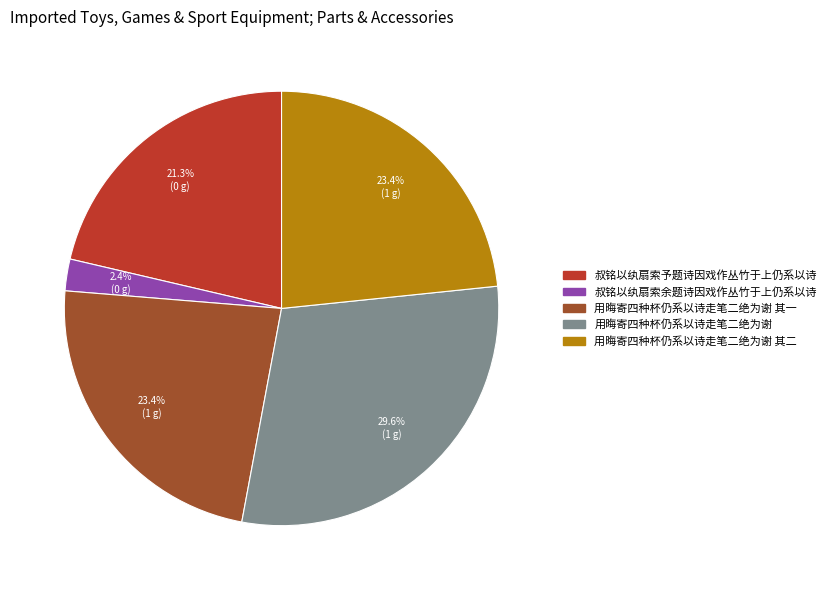

Does any single category account for the majority?

No